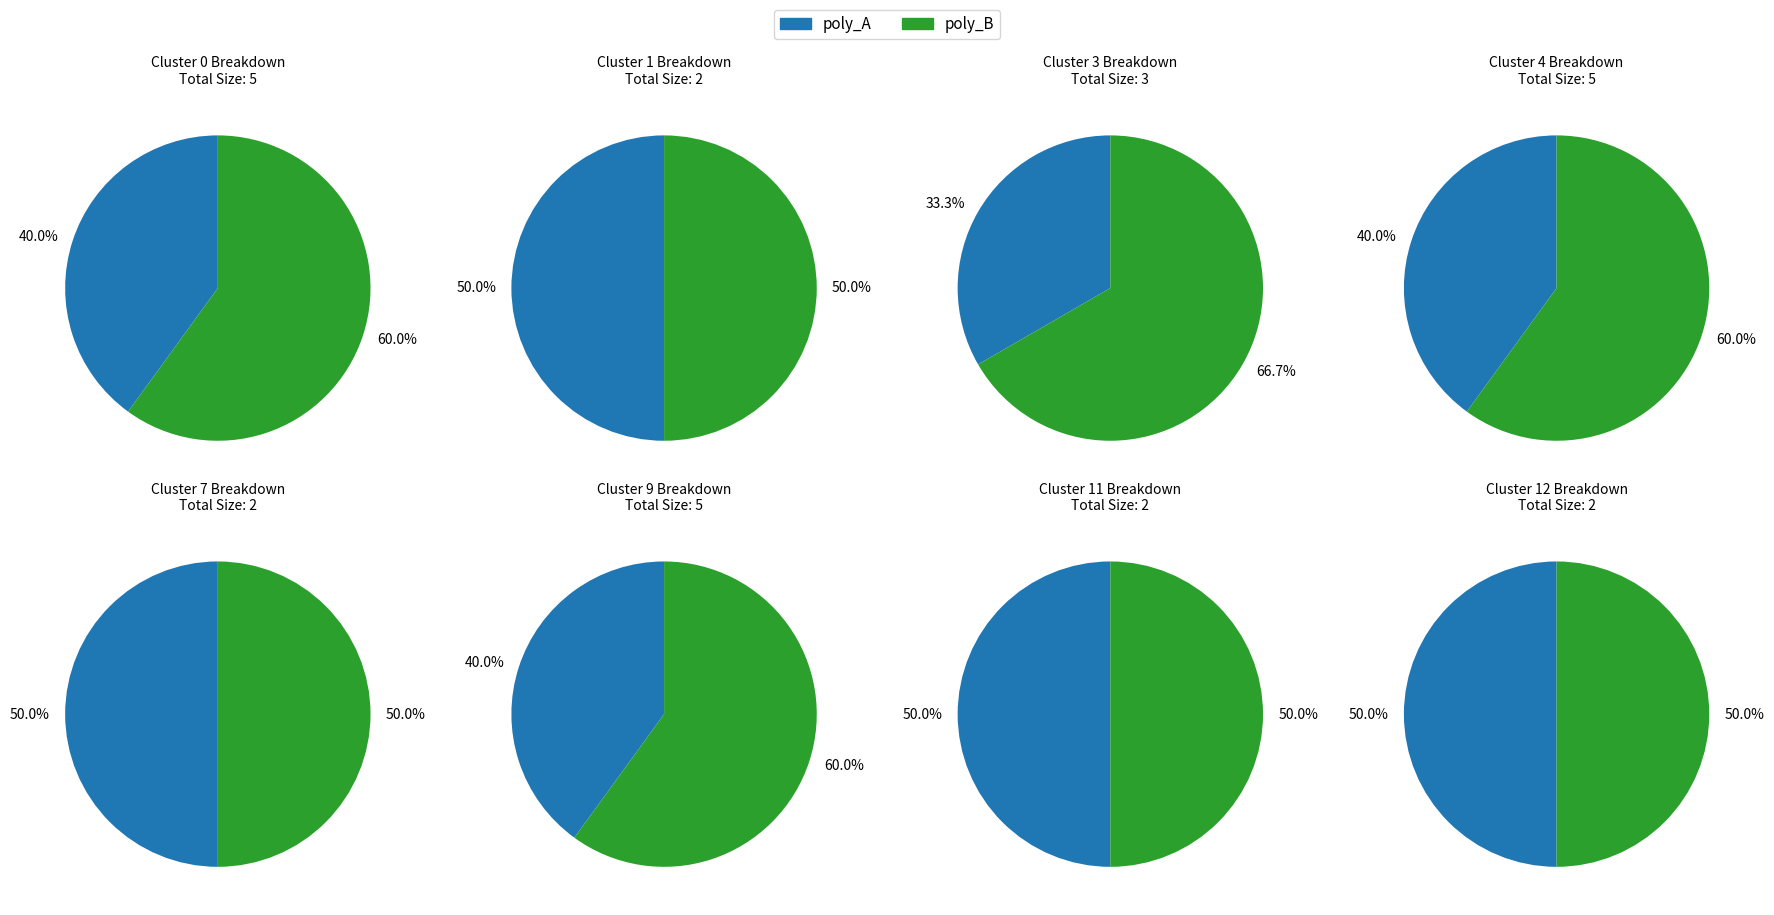

Does any single category account for the majority?

No